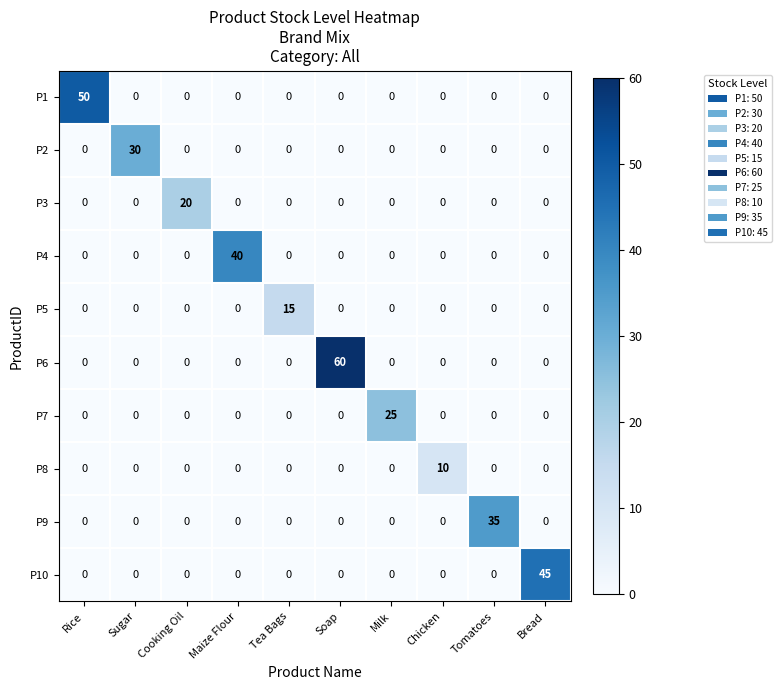

List the series in order of their peak value, lowest first.

P8, P5, P3, P7, P2, P9, P4, P10, P1, P6